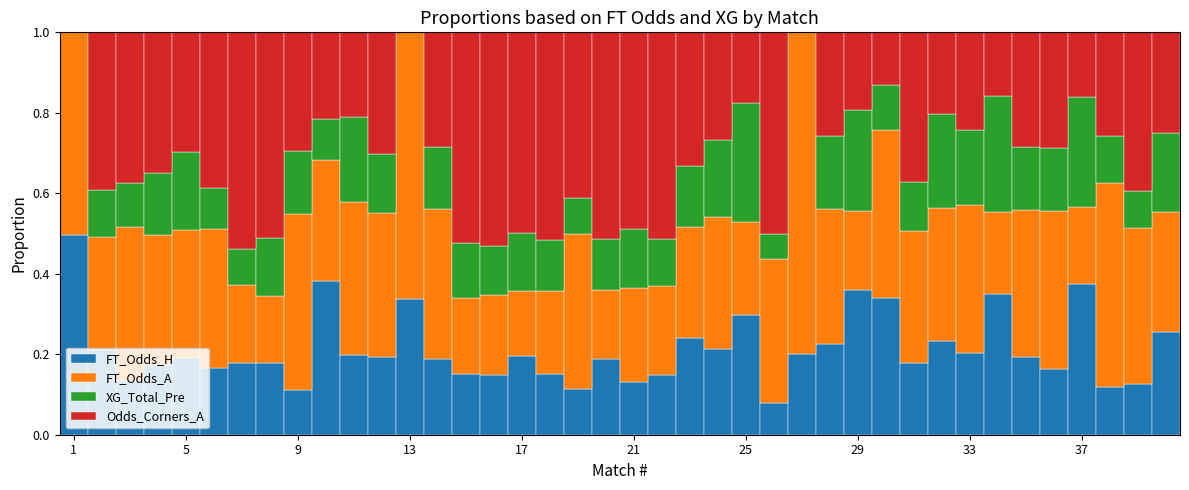

At which category is the sum across all series the highest?

21